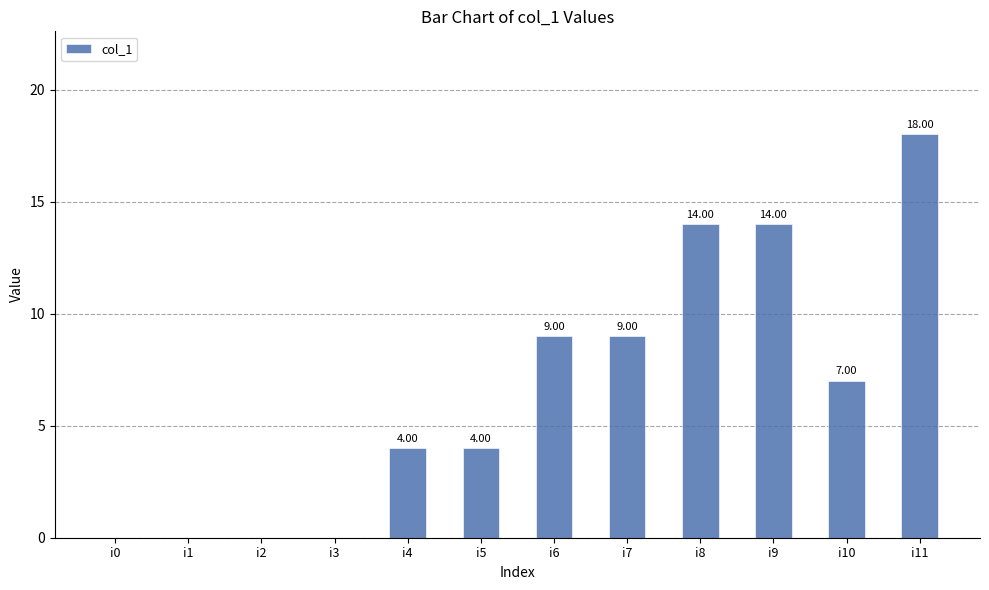

What is the sum of the values at i11 and i10?

25